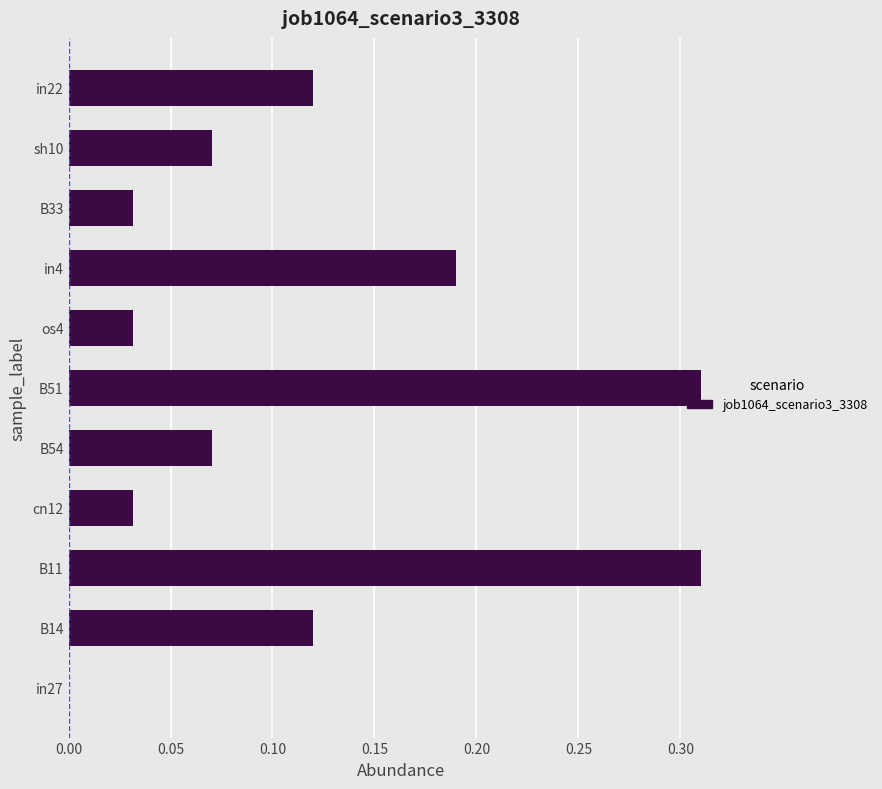

The chart shows a value of 0.0 at B14. True or false?

False